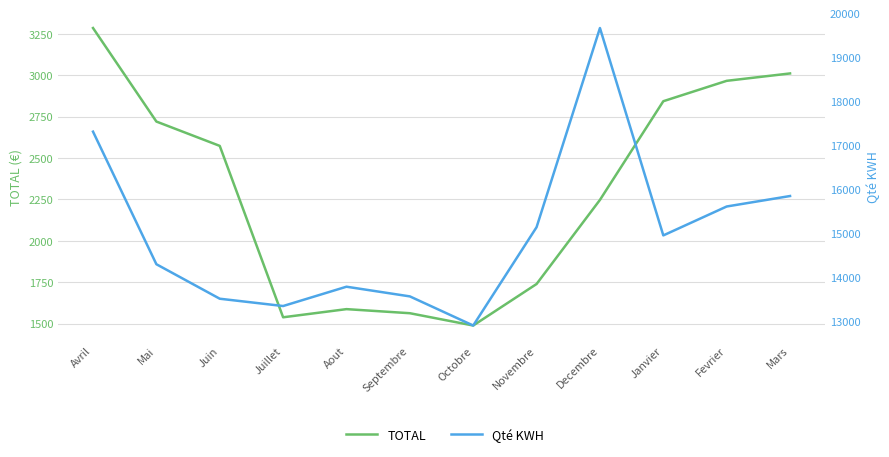

True or false: Qté KWH has a value of 14296.0 at Mai.

True